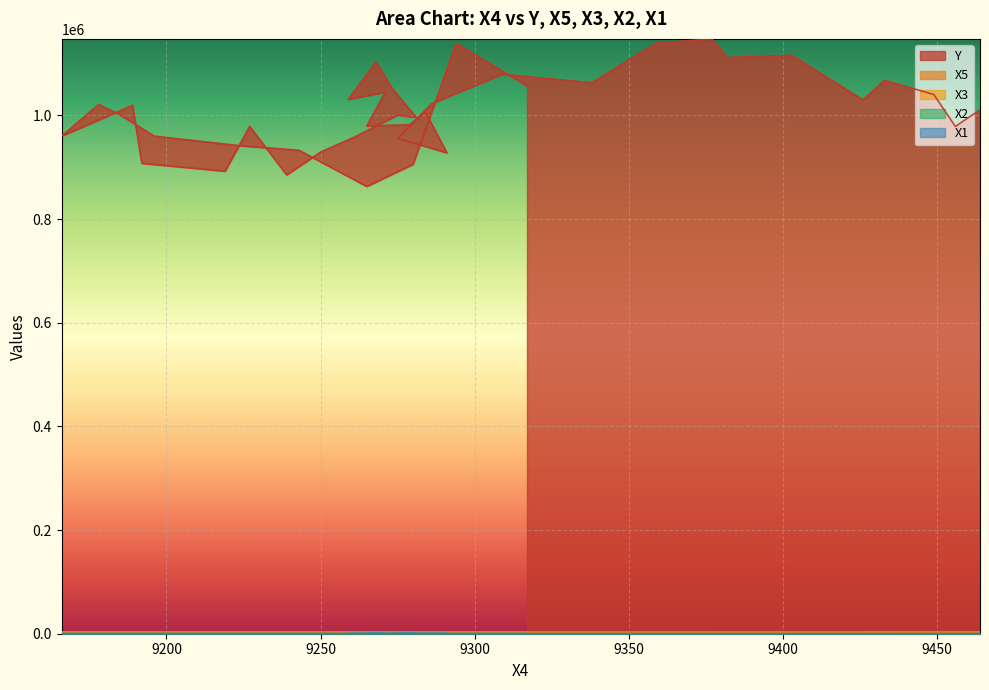

What is the sum of all X3 values?

2638.9